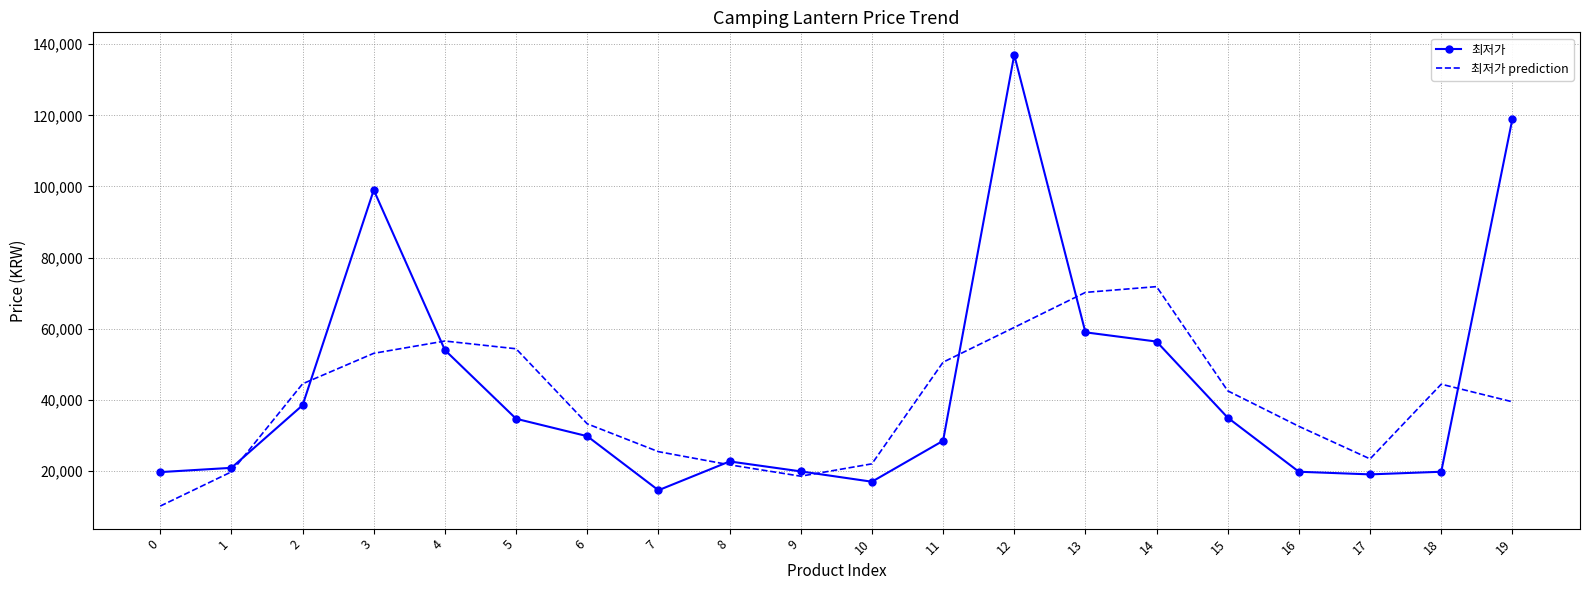

The 최저가 series shows 33485 at 17. True or false?

False